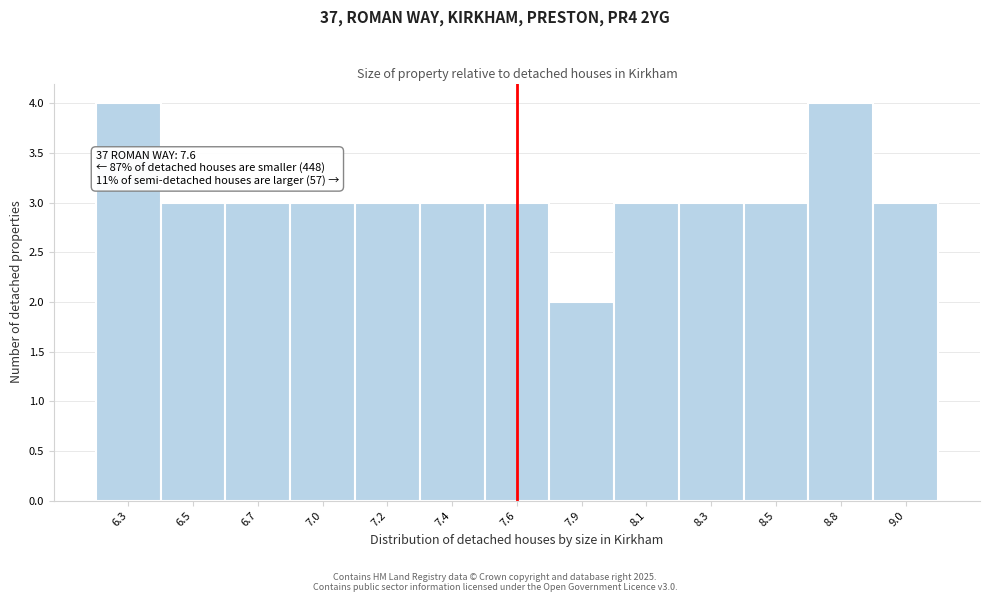

Reading right to left, transcribe all the data shown in this chart.

3	4	3	3	3	2	3	3	3	3	3	3	4